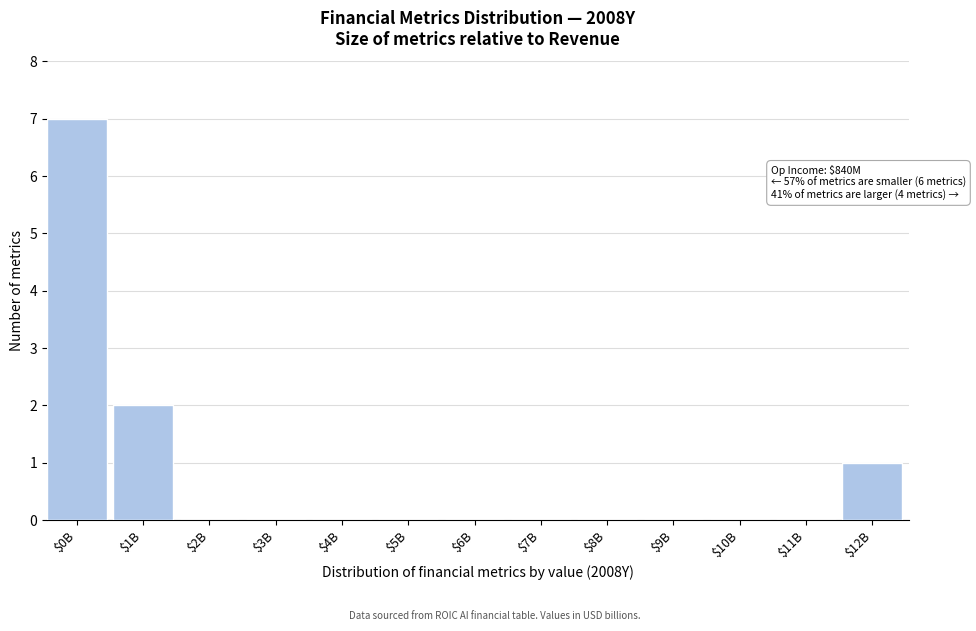

Is it true that the value at $12B is 1?

True